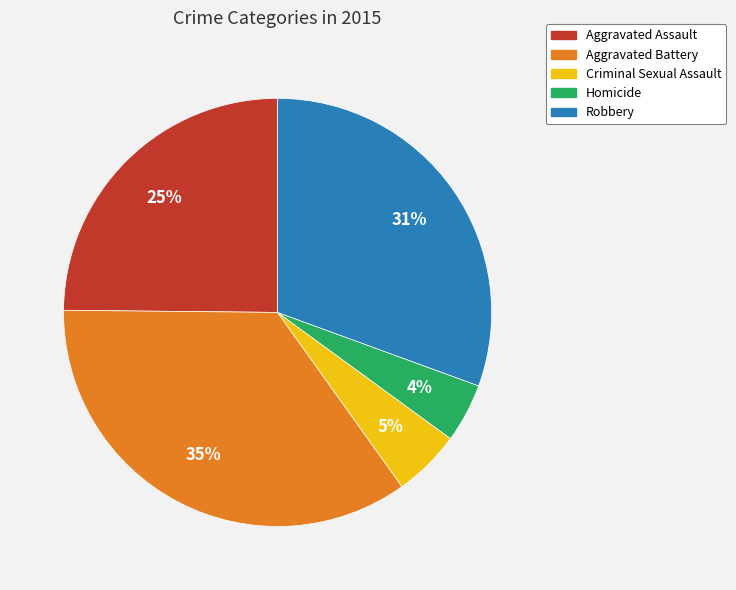

Combined, do Aggravated Battery and Aggravated Assault account for over 50%?

Yes